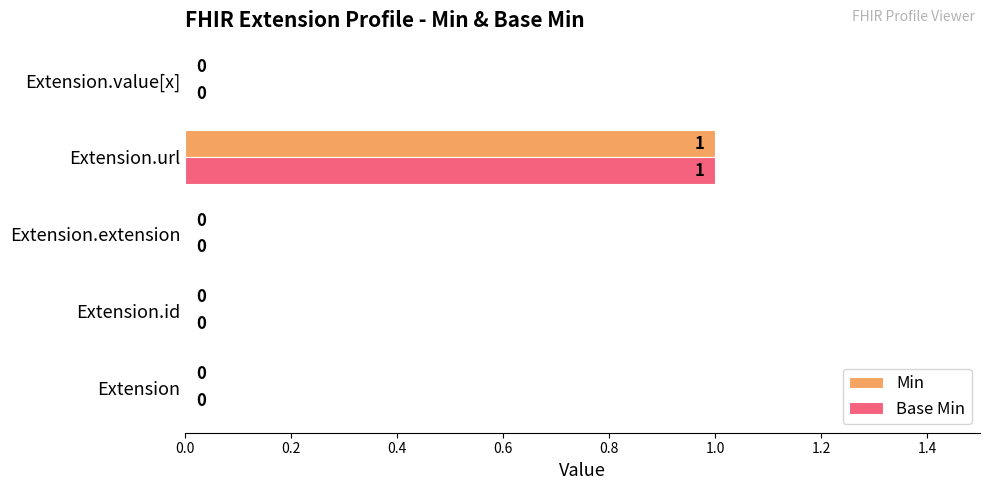

The value of Base Min at Extension is 0. True or false?

True